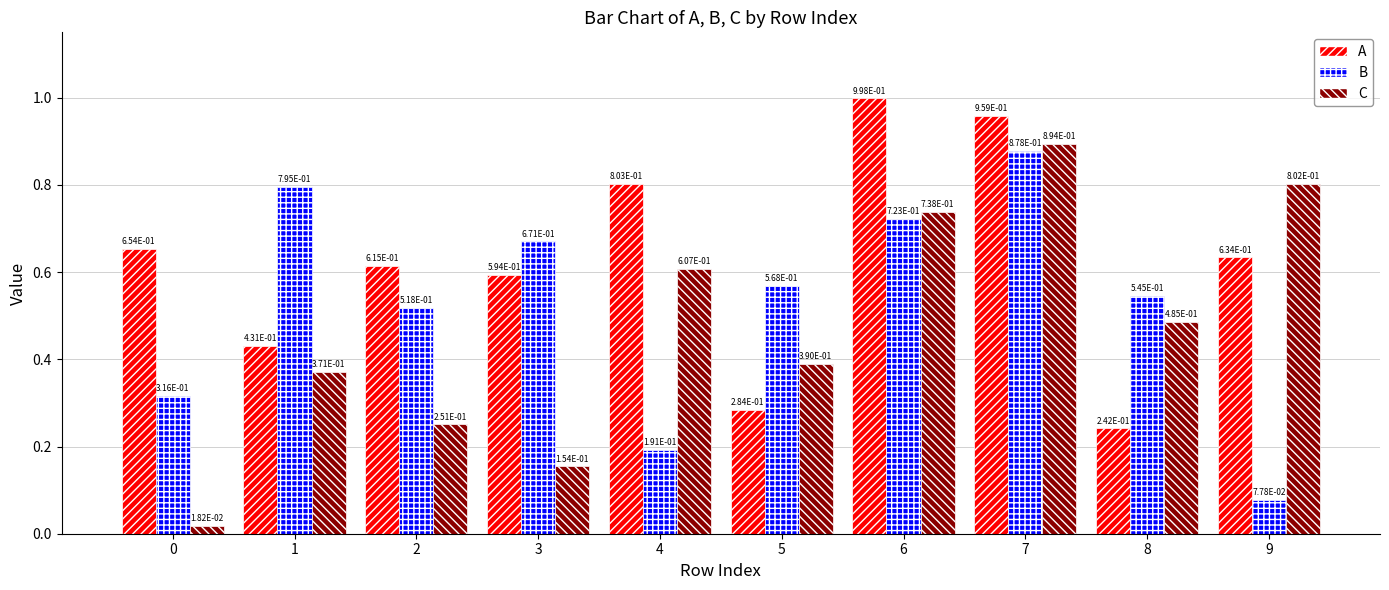

The B series shows 0.5 at 0. True or false?

False